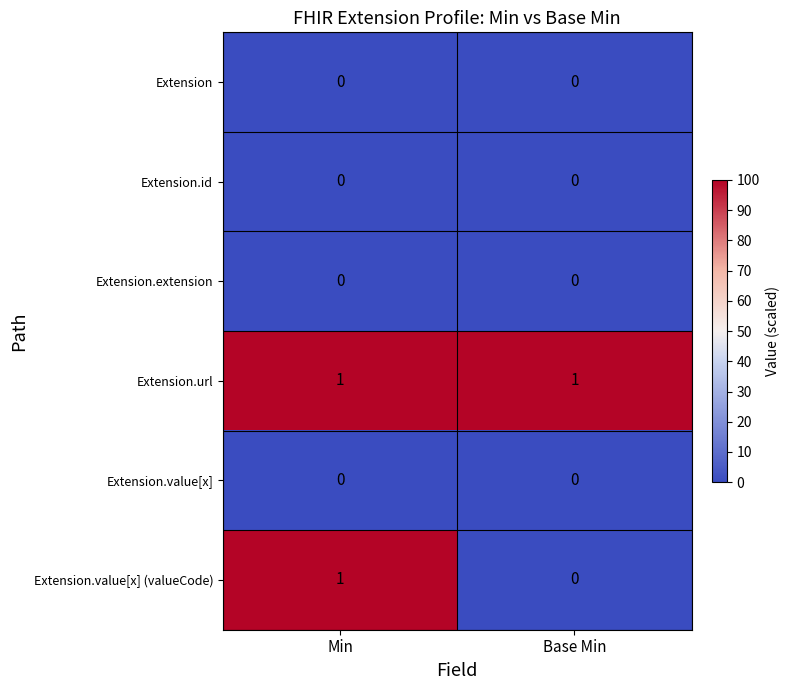

Which series has the largest range (max minus min)?

Extension.value[x] (valueCode)